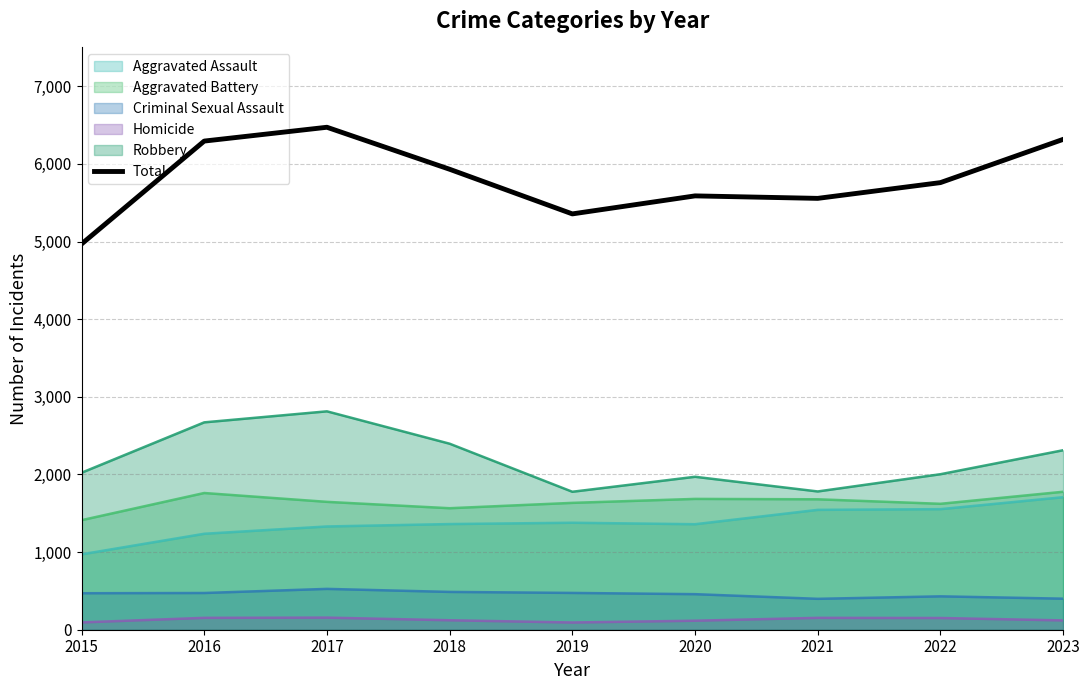

The value at 2019 is 5356. True or false?

True